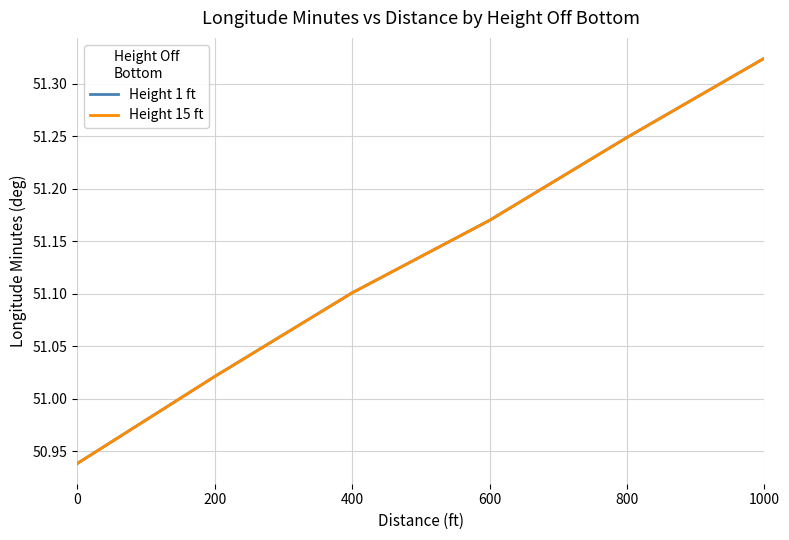

Which has a higher value, 600 or 1000?

1000